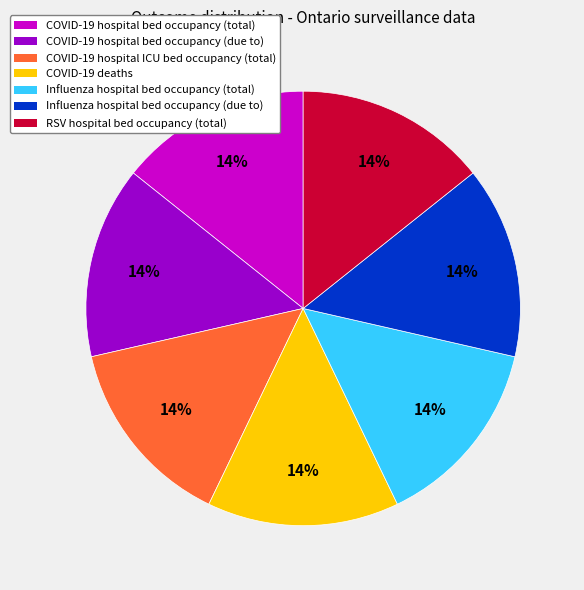

Does any single category account for the majority?

No